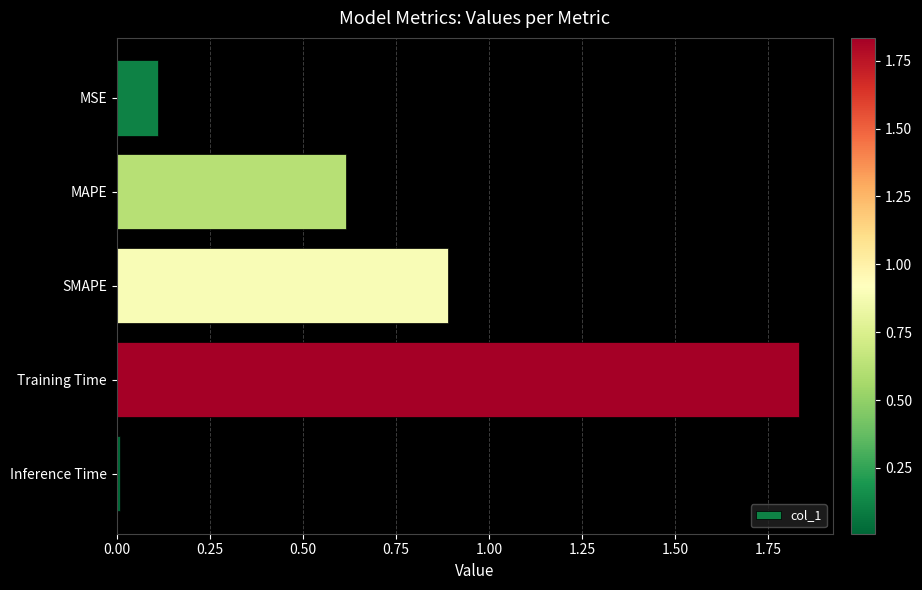

Count the number of data series in this chart.

1